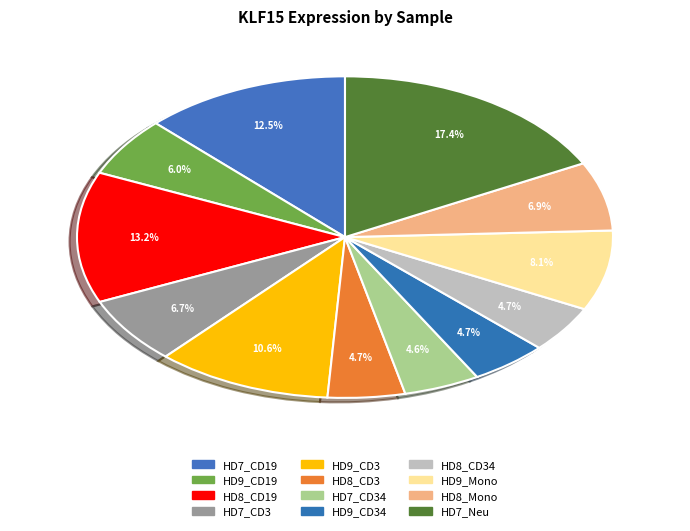

How many segments does this pie chart have?

12